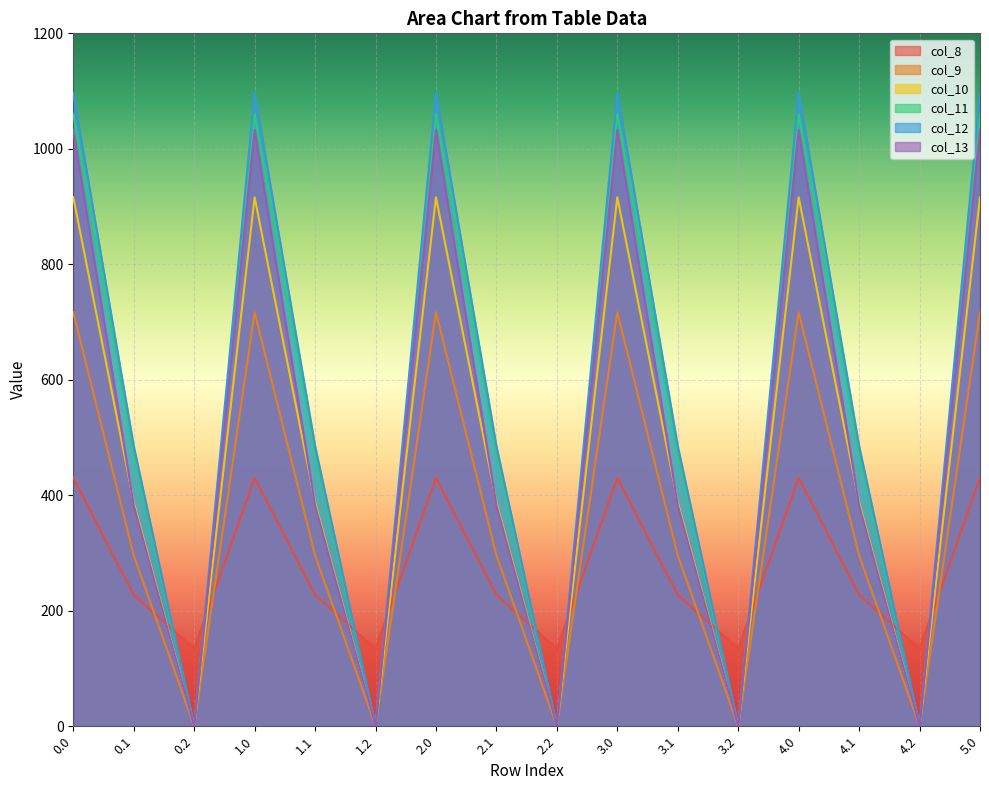

What is the highest value of the col_9 series?

716.9